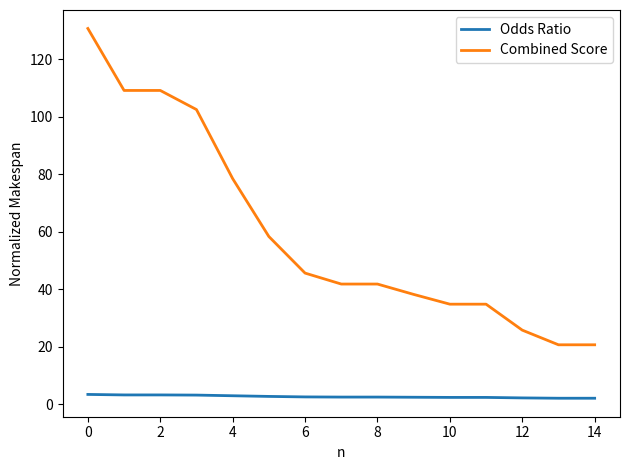

Which series has the widest spread of values?

Combined Score